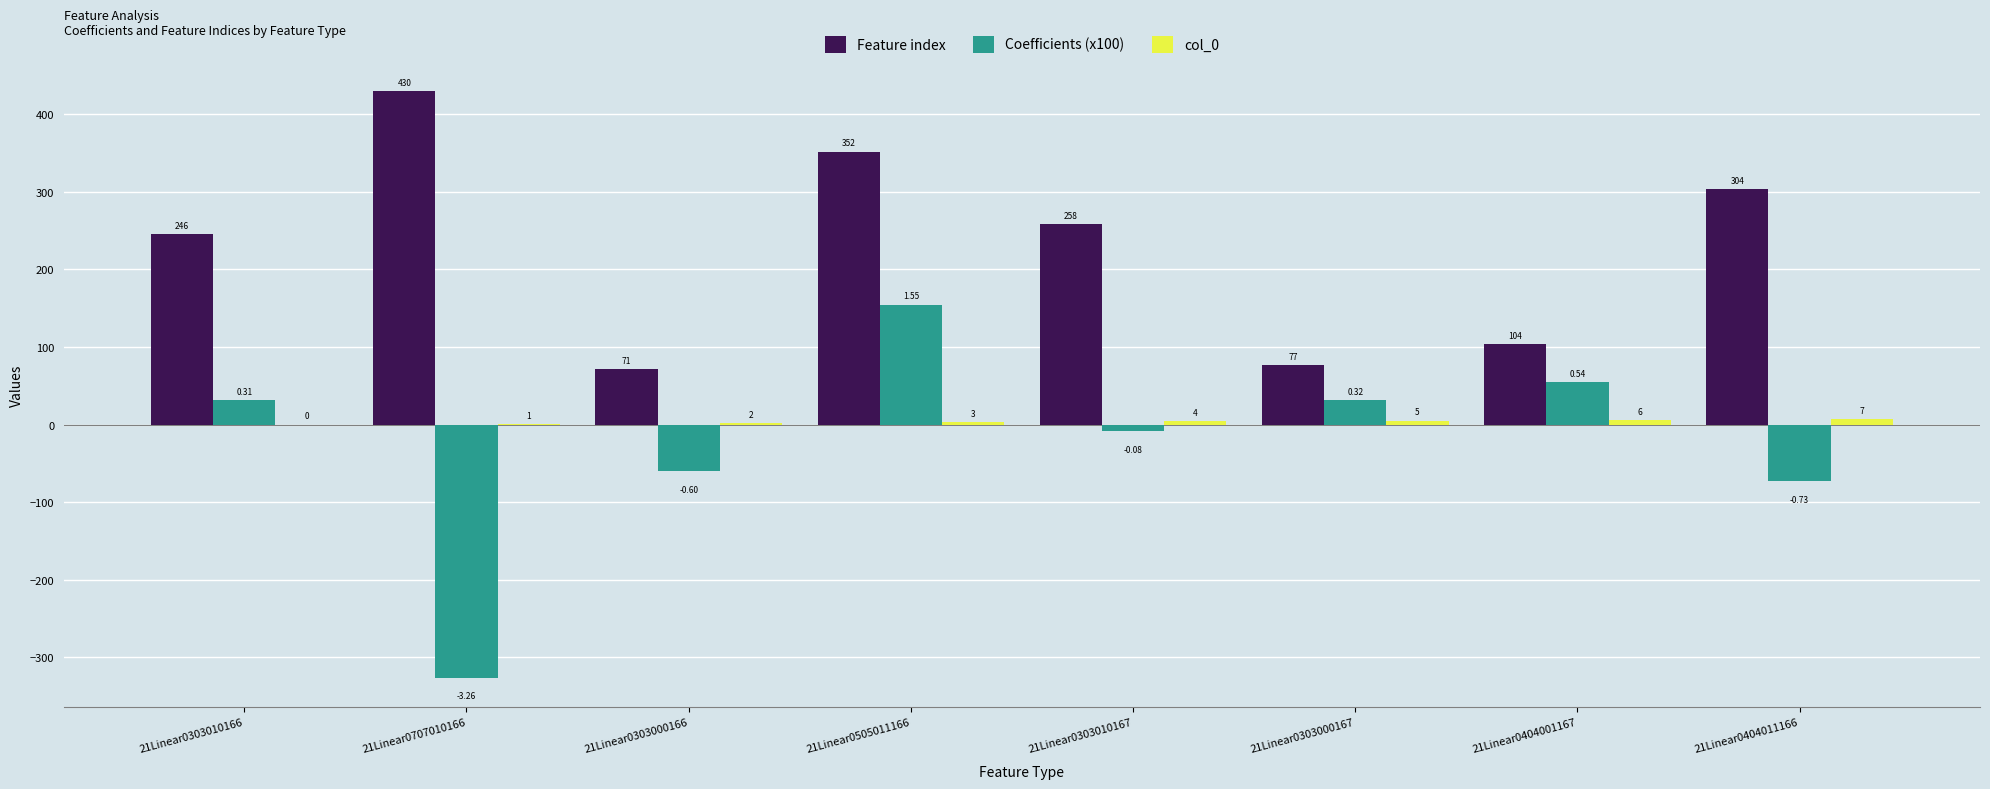

What is the sum of all Feature index values?

1842.0